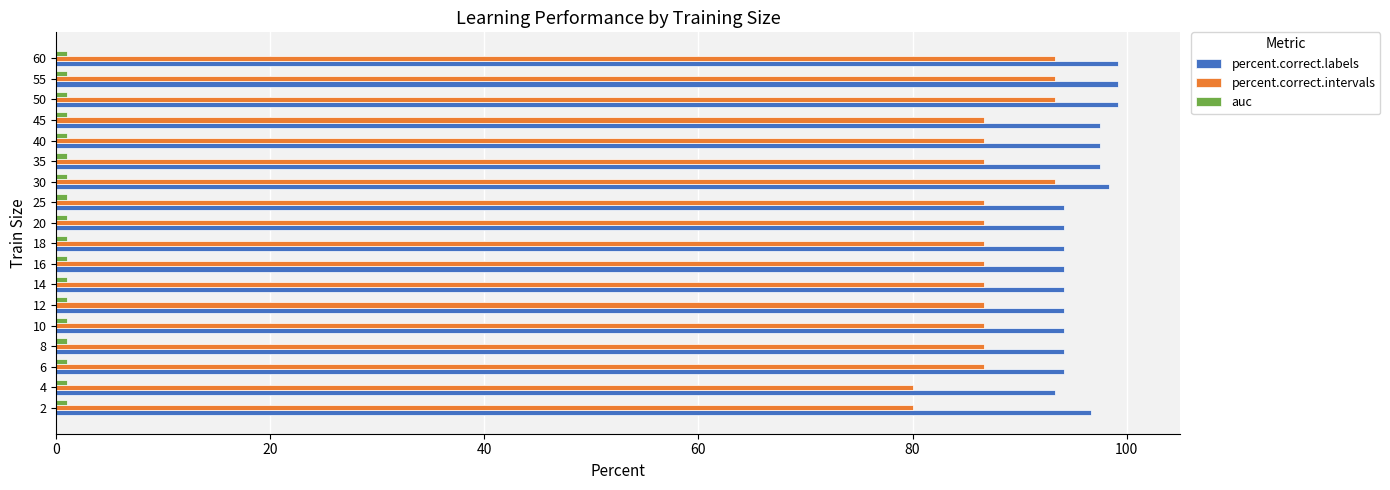

Which series has the largest range (max minus min)?

percent.correct.intervals